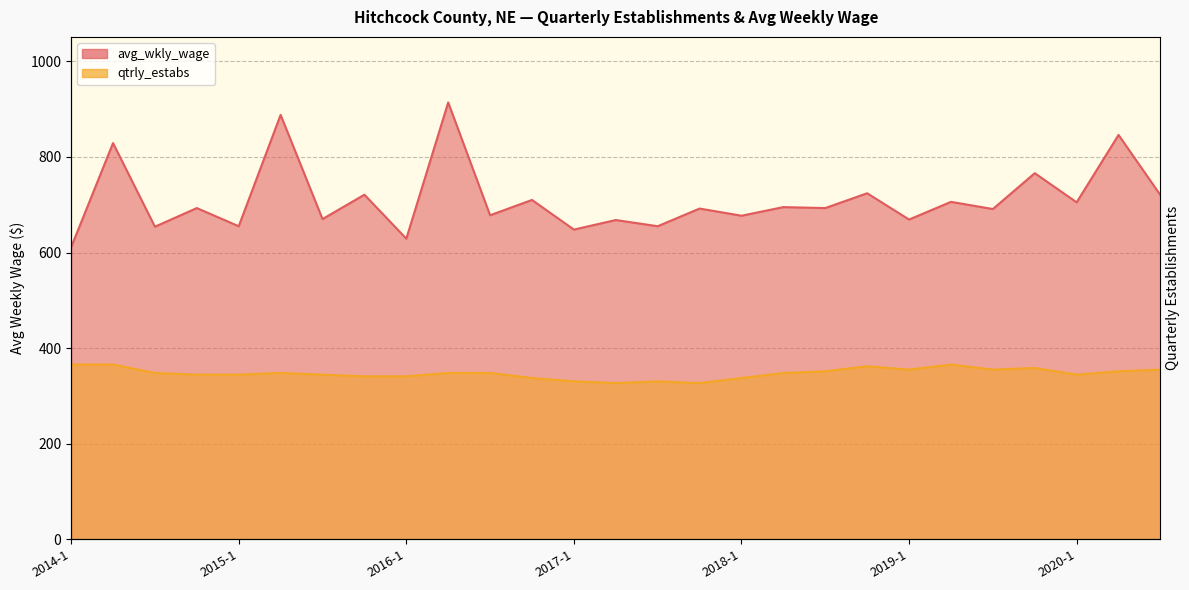

Which series has the largest range (max minus min)?

avg_wkly_wage